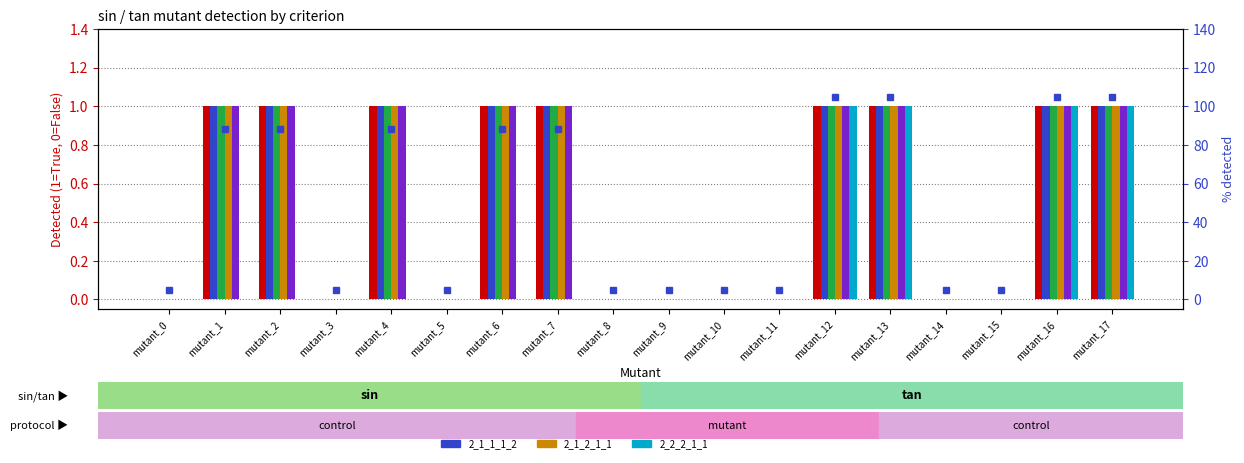

What is the sum of all 2_2_2_1_1 values?

4